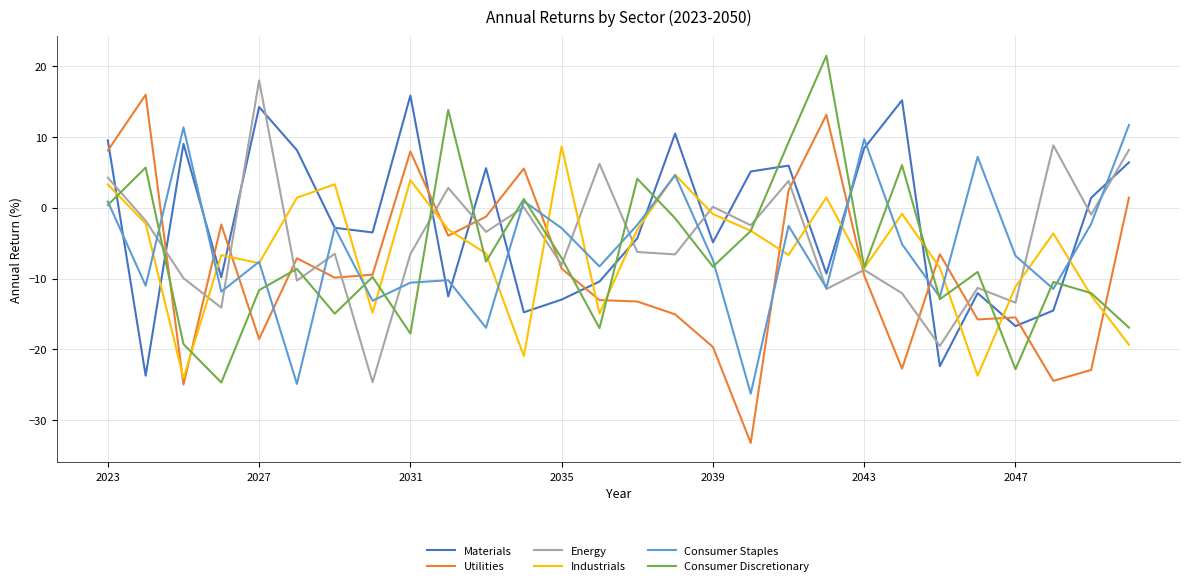

What is the smallest value displayed?

-33.2